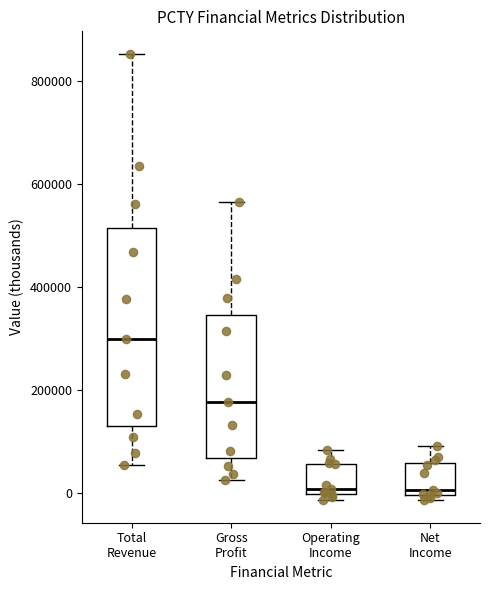

Reading left to right, read every box against the y-axis: the position of its median line, the range the box covers, and the ends of its whiskers. The values are not printed on the chart, so give them approximately, as read against the axis.

Total Revenue: median 300000, box 140000 to 520000, whiskers 60000 to 860000
Gross Profit: median 180000, box 60000 to 340000, whiskers 20000 to 560000
Operating Income: median 0 (just above the box's lower edge), box 0 to 60000, whiskers -20000 to 80000
Net Income: median 0 (just above the box's lower edge), box 0 to 60000, whiskers -20000 to 100000